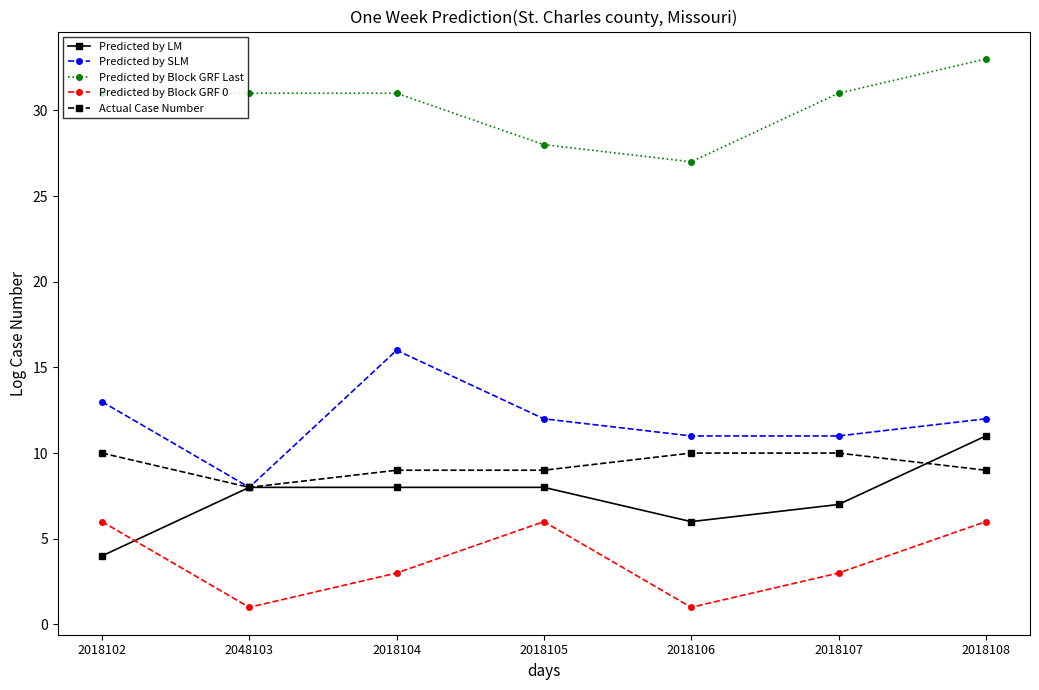

List the series in order of their peak value, highest first.

Predicted by Block GRF Last, Predicted by SLM, Predicted by LM, Actual Case Number, Predicted by Block GRF 0